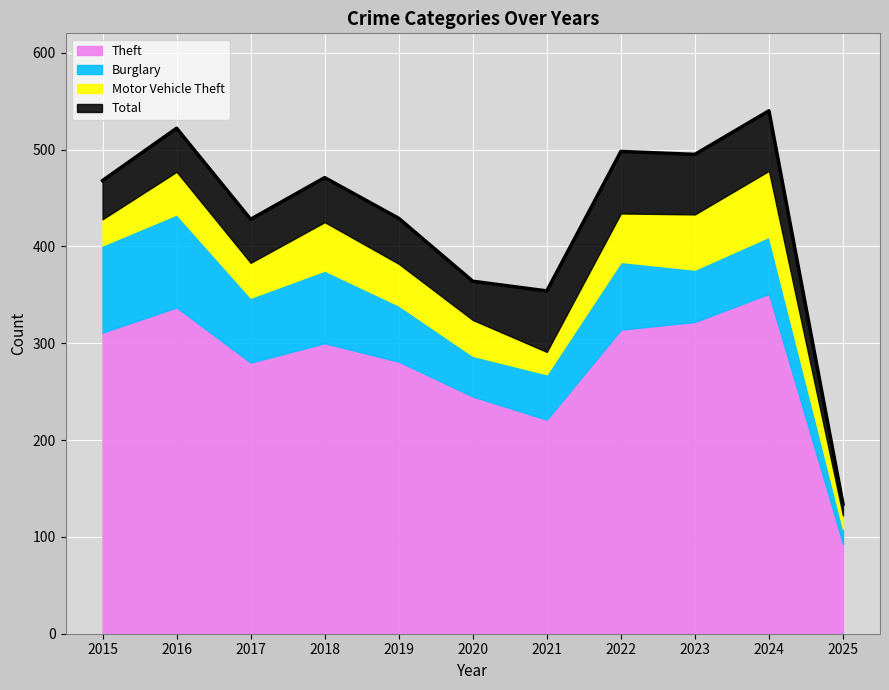

What is the value of the Motor Vehicle Theft point at the 9th from the left?

57